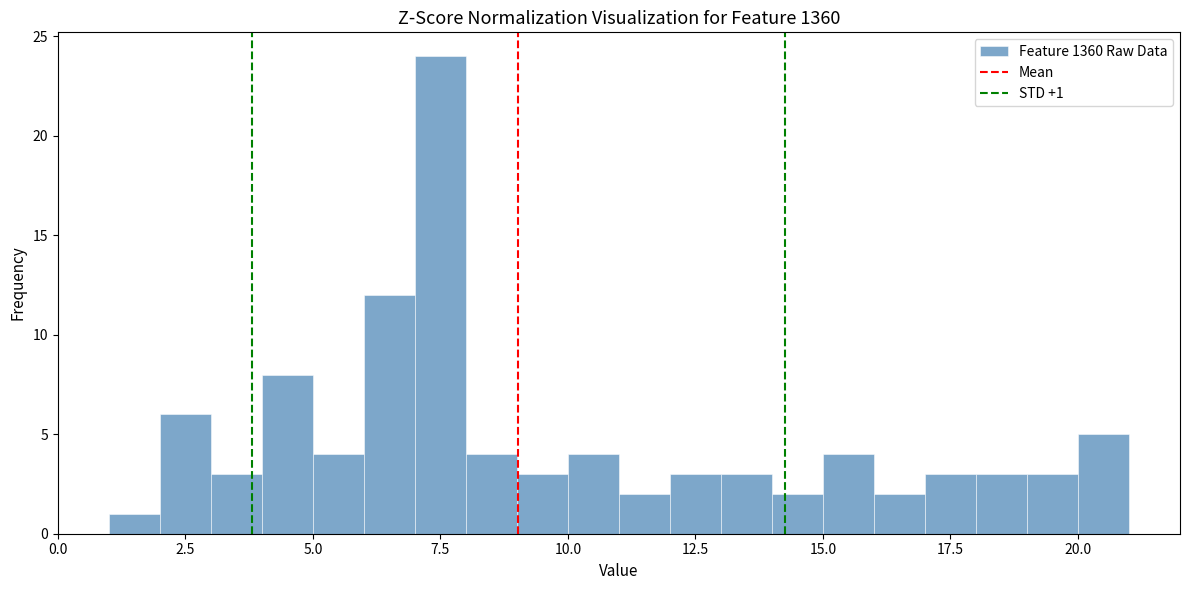

Read against the x-axis, roughly where is the centre of the tallest bar?

7.5